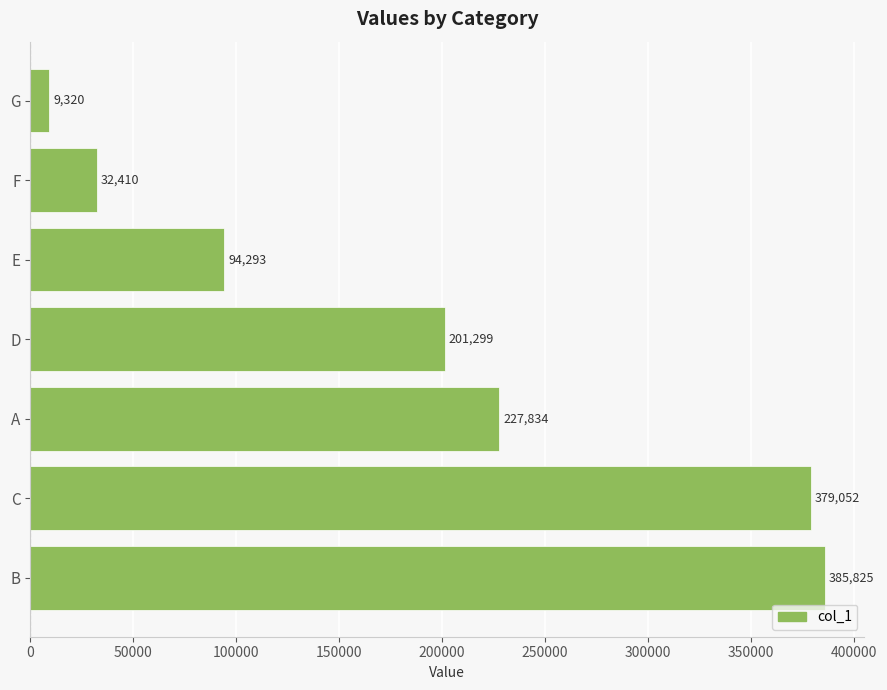

What is the ratio of the value at C to the value at A?

1.7